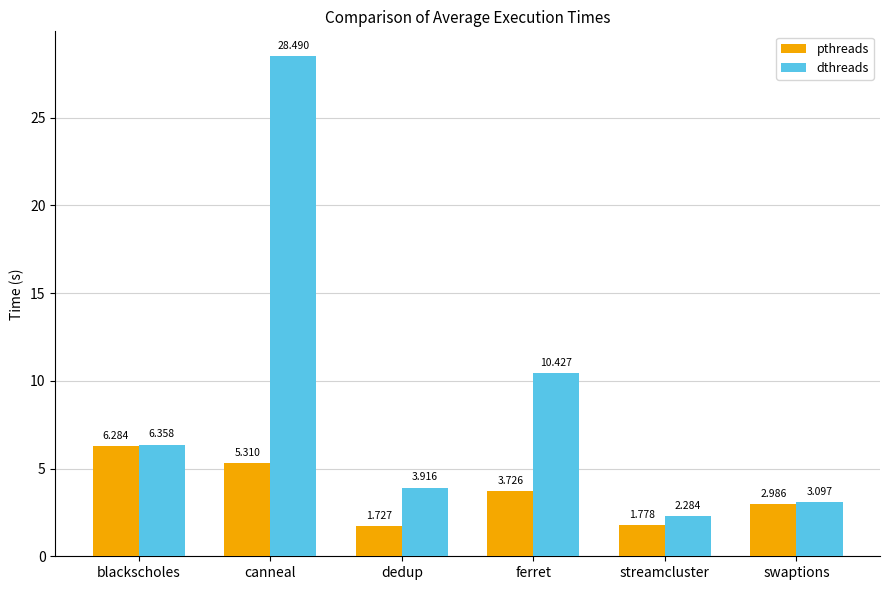

At which label is pthreads closest to 4?

ferret